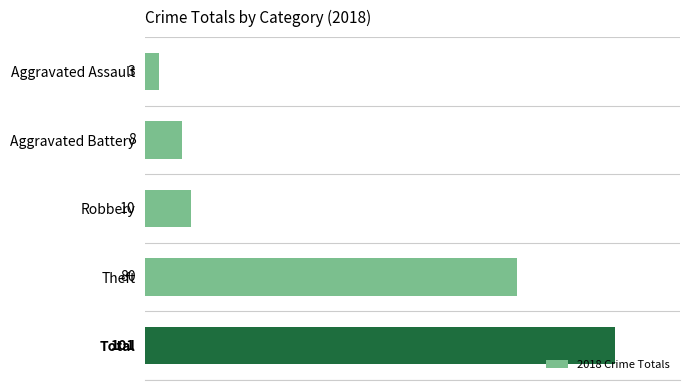

Reading top to bottom, extract all data points from this chart.

3	8	10	80	101